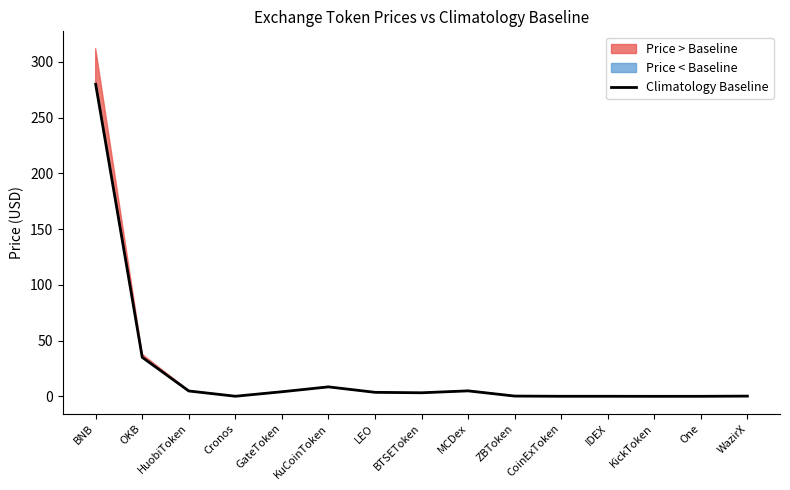

How many values are below 3?

7